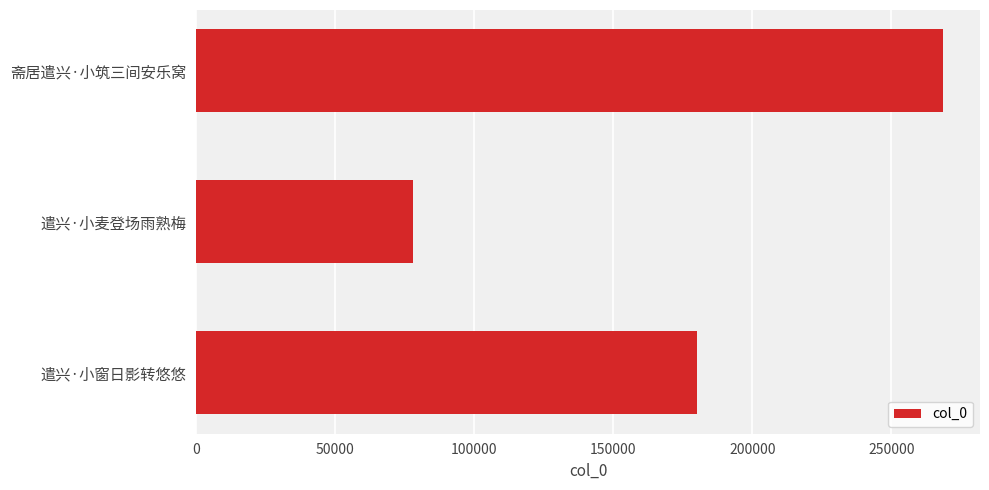

What is the average value?

175541